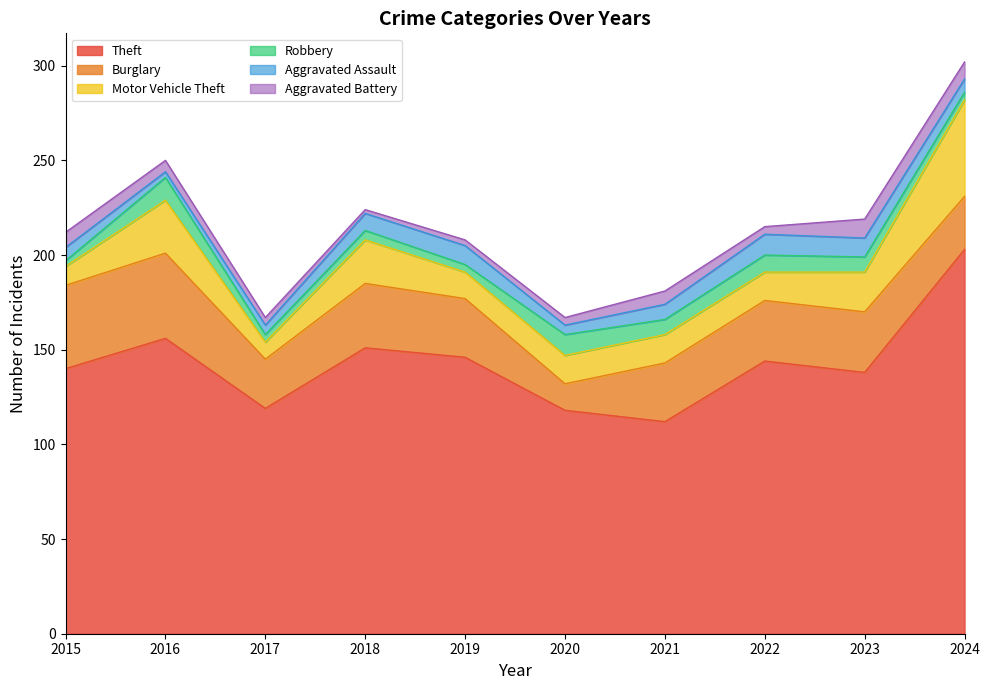

In Aggravated Battery, how many points are higher than both neighbors (excluding endpoints)?

2